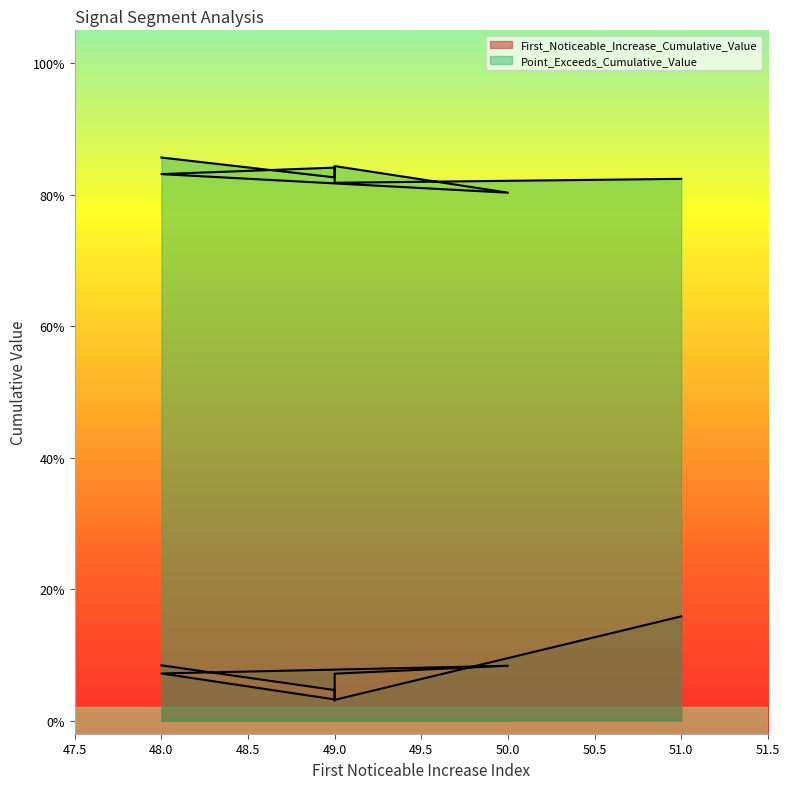

What is the sum of all First_Noticeable_Increase_Cumulative_Value values?

0.6